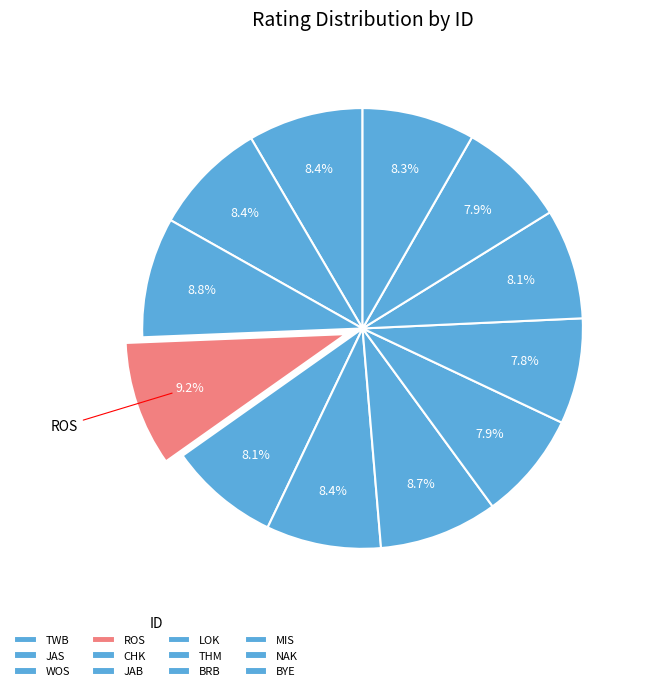

Which slice is the smallest?

BRB